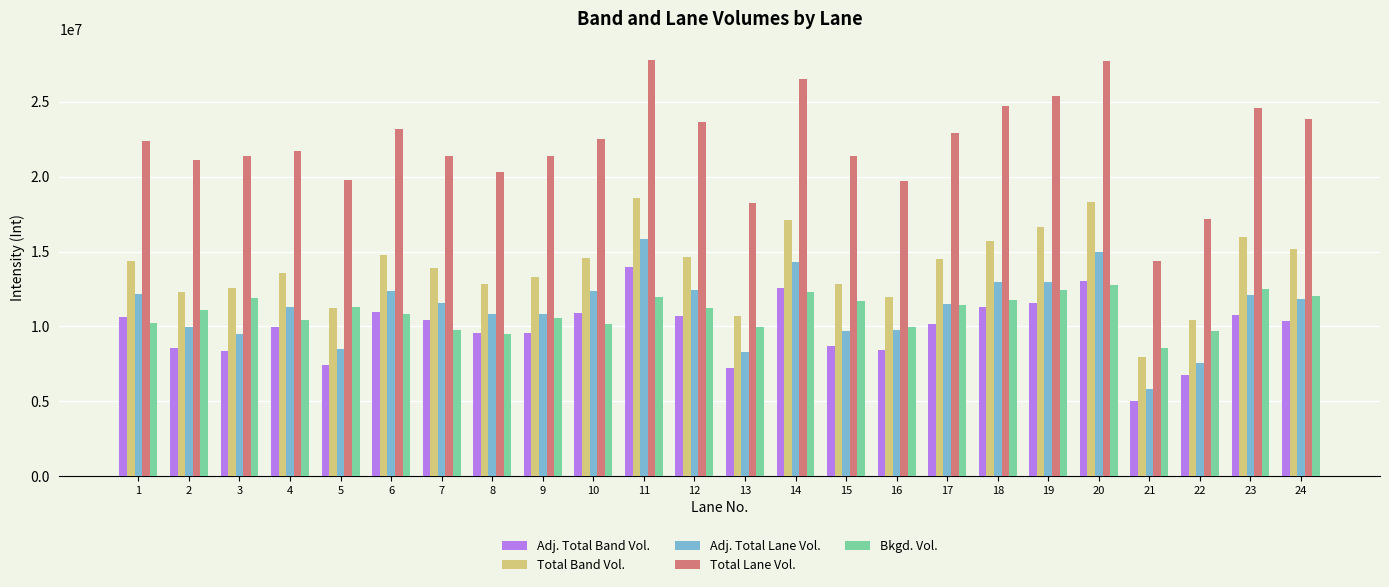

How many data points in Adj. Total Band Vol. are less than 10332900?

12